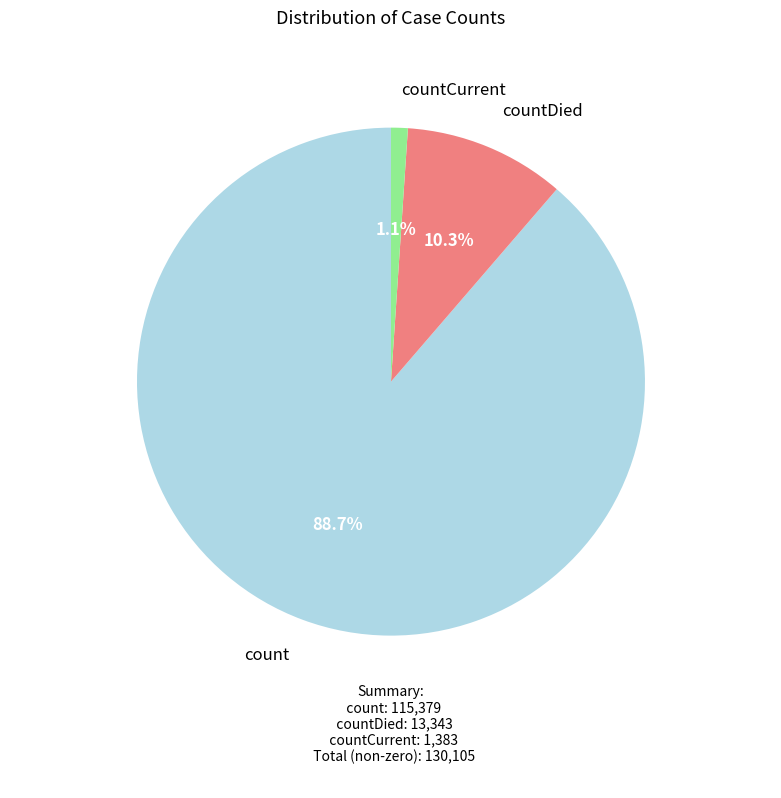

Is there a majority slice in this chart?

Yes